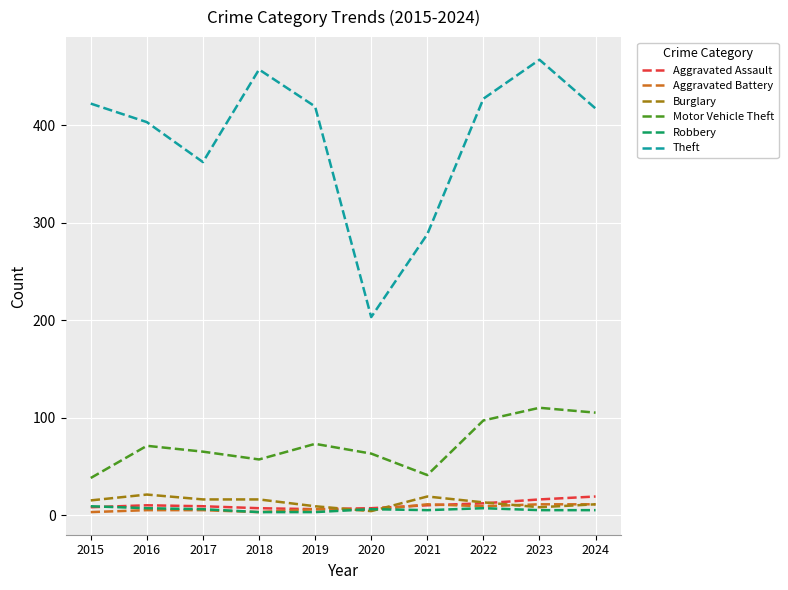

What is the difference between the maximum and second lowest values in the Robbery series?

6